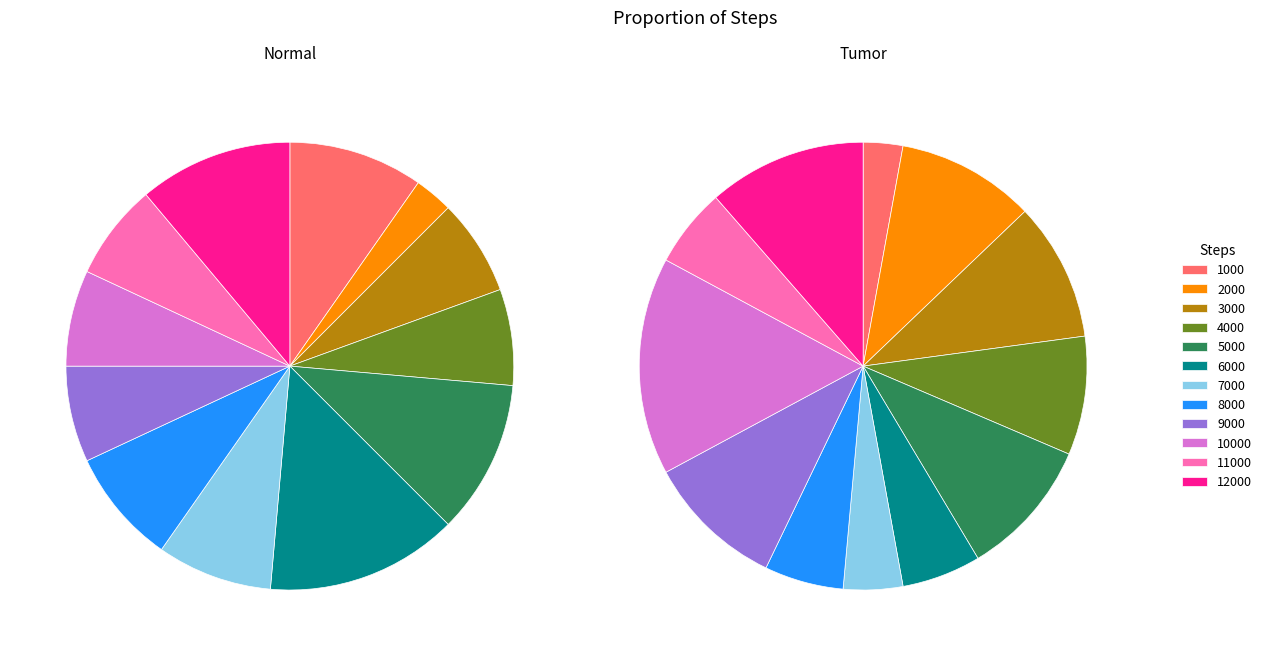

Between 6000 and 9000, which is larger?

6000